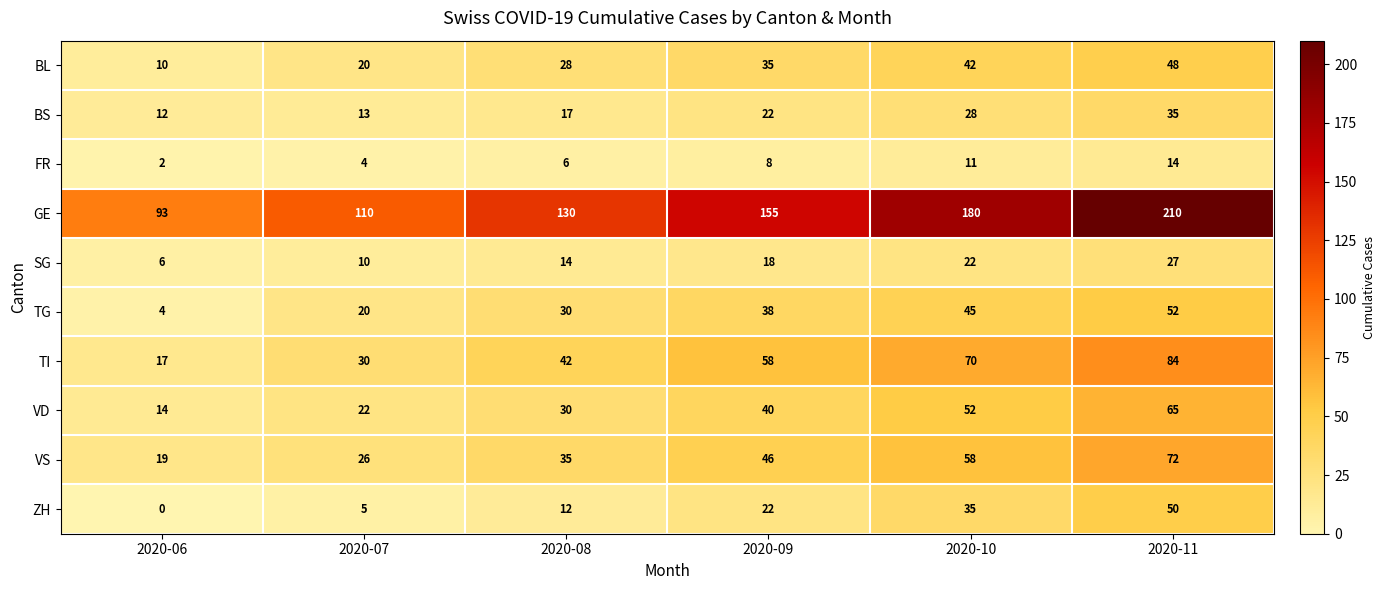

Which series changed the most between 2020-08 and 2020-11?

GE